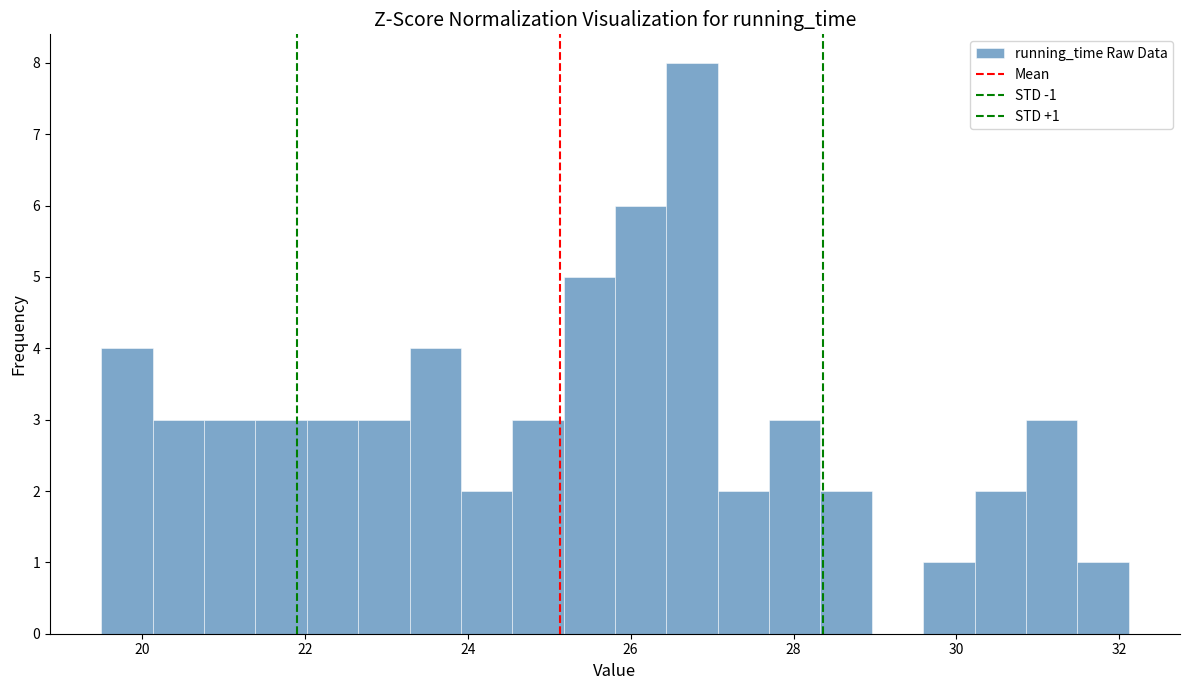

Around what value on the x-axis is the tallest bar? Give the approximate position of its centre, as read against the axis.

26.8